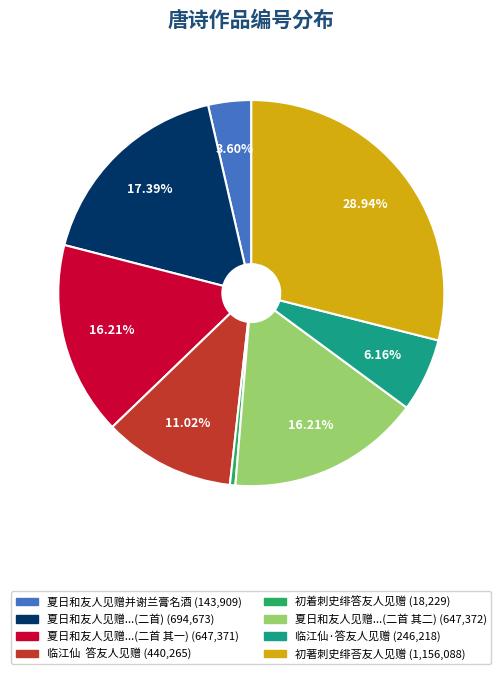

How many slices are in this pie chart?

8